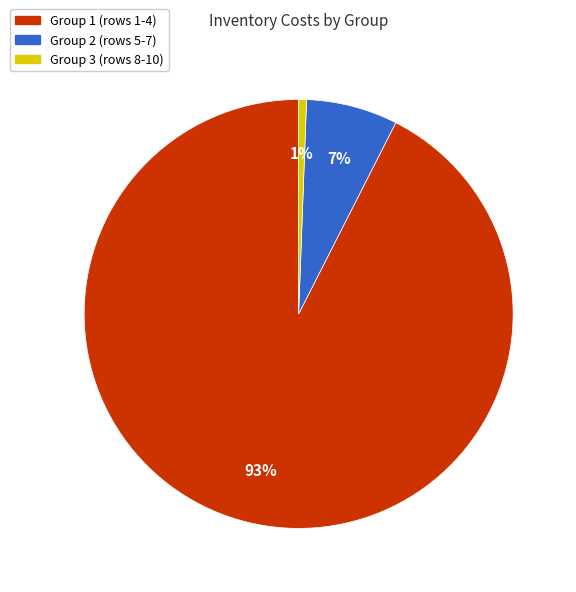

True or false: Group 1 (rows 1-4) accounts for 93% of the total.

True